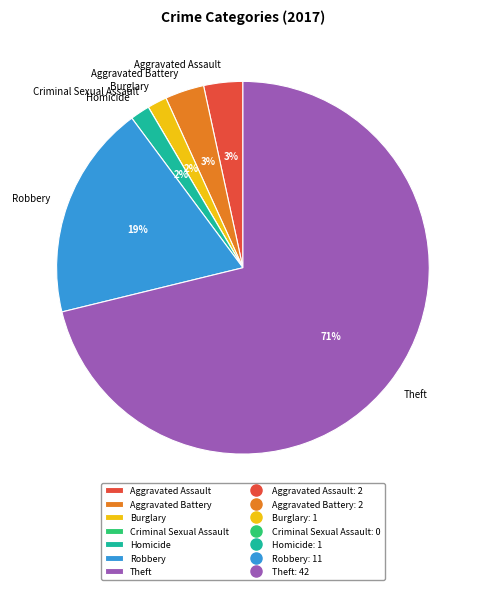

Does any single category account for the majority?

Yes